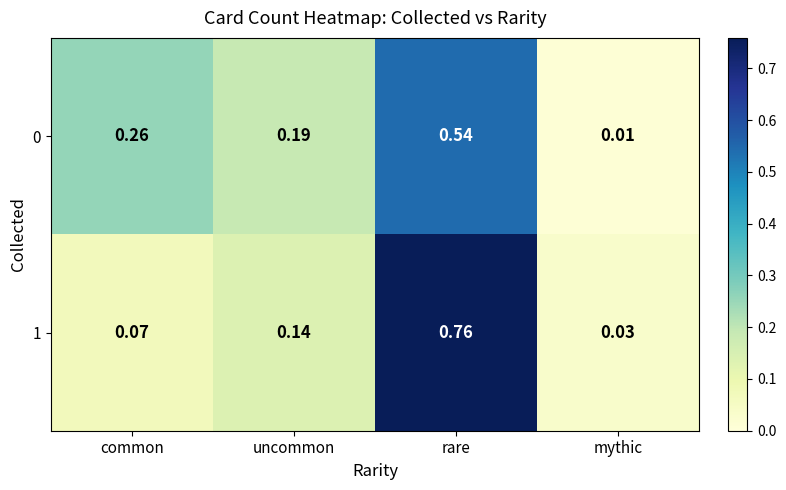

Rank the categories by 1 value from highest to lowest.

rare, uncommon, common, mythic